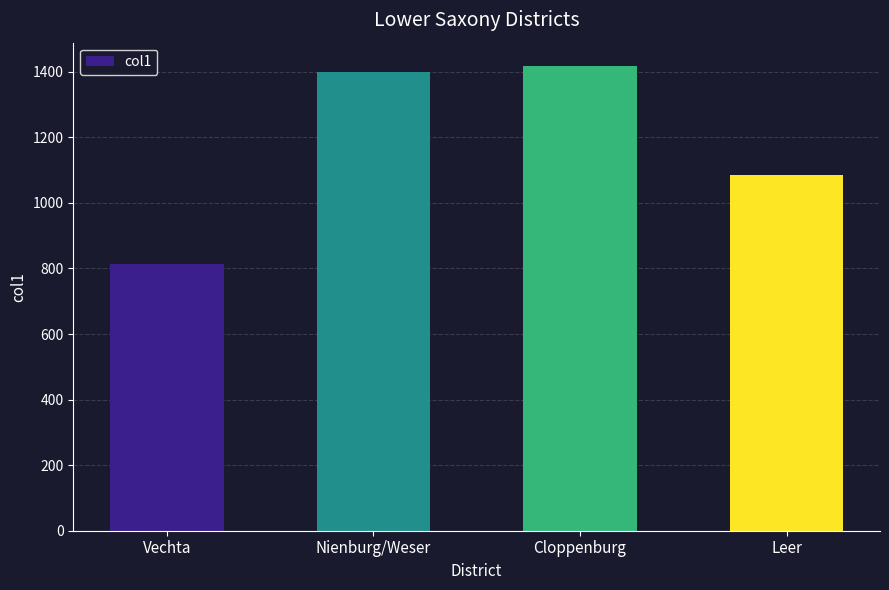

At which label is the value closest to 1115?

Leer